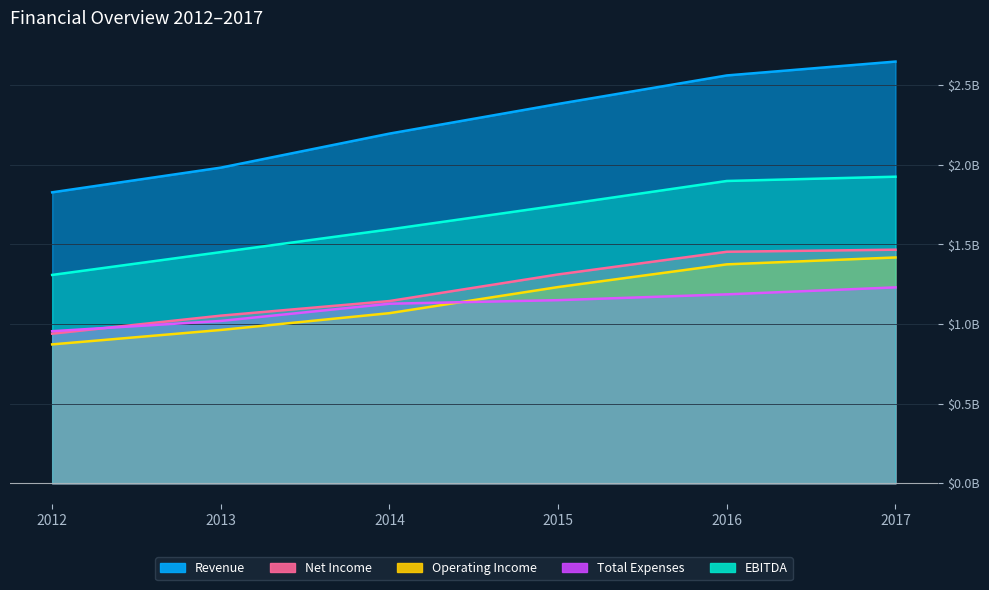

Which series has the widest spread of values?

Revenue